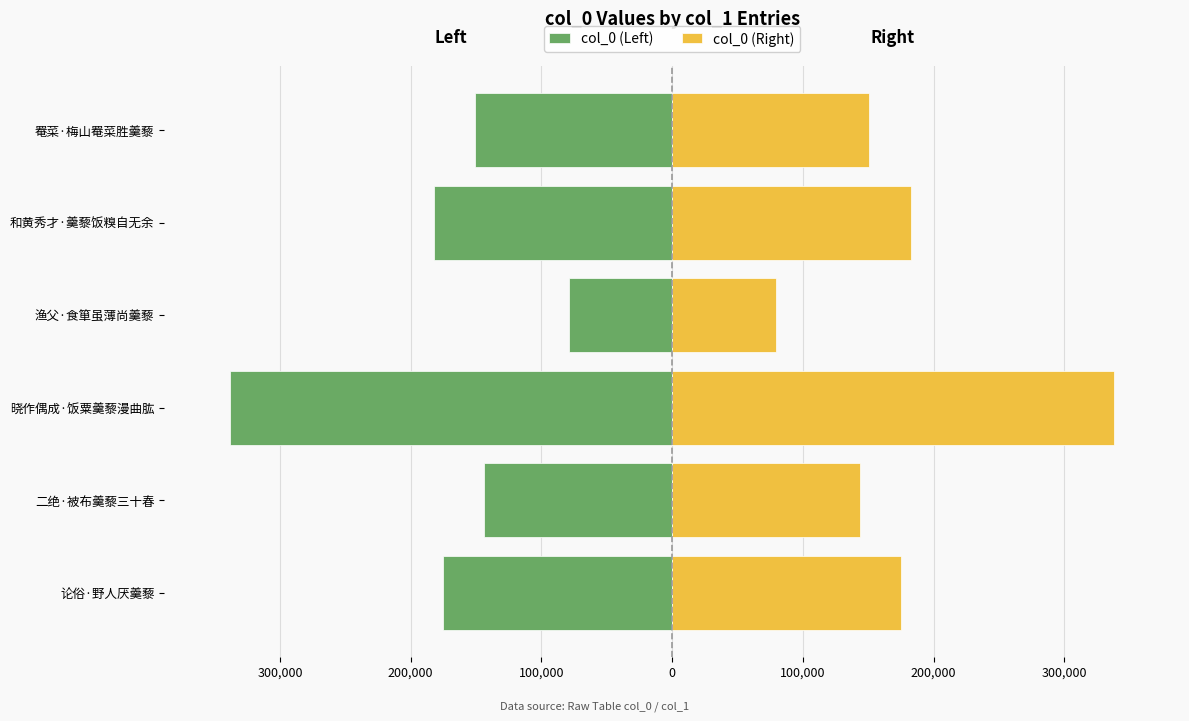

The value of col_0 (Left) at 和黄秀才·羹藜饭糗自无余 is -102111. True or false?

False